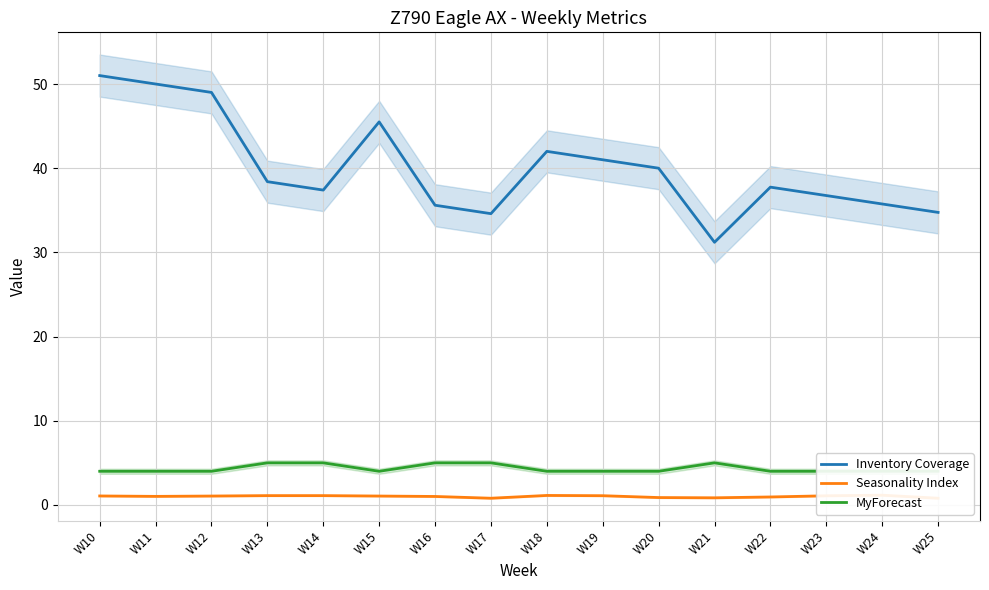

What is the difference between the maximum and second lowest values in the MyForecast series?

1.0